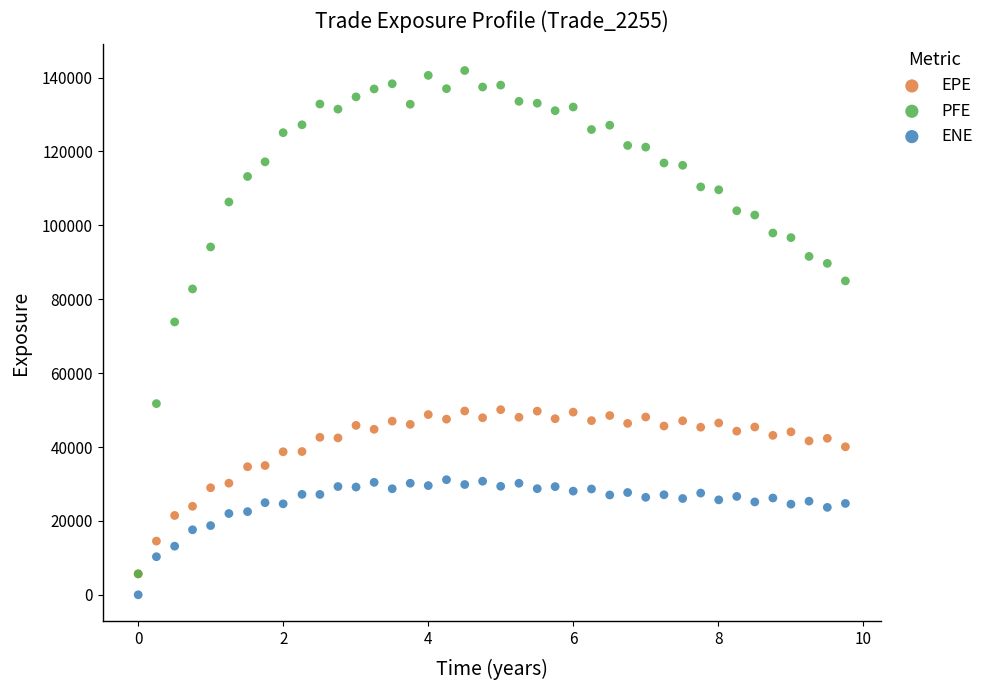

Which series has the largest Y range (max minus min)?

PFE